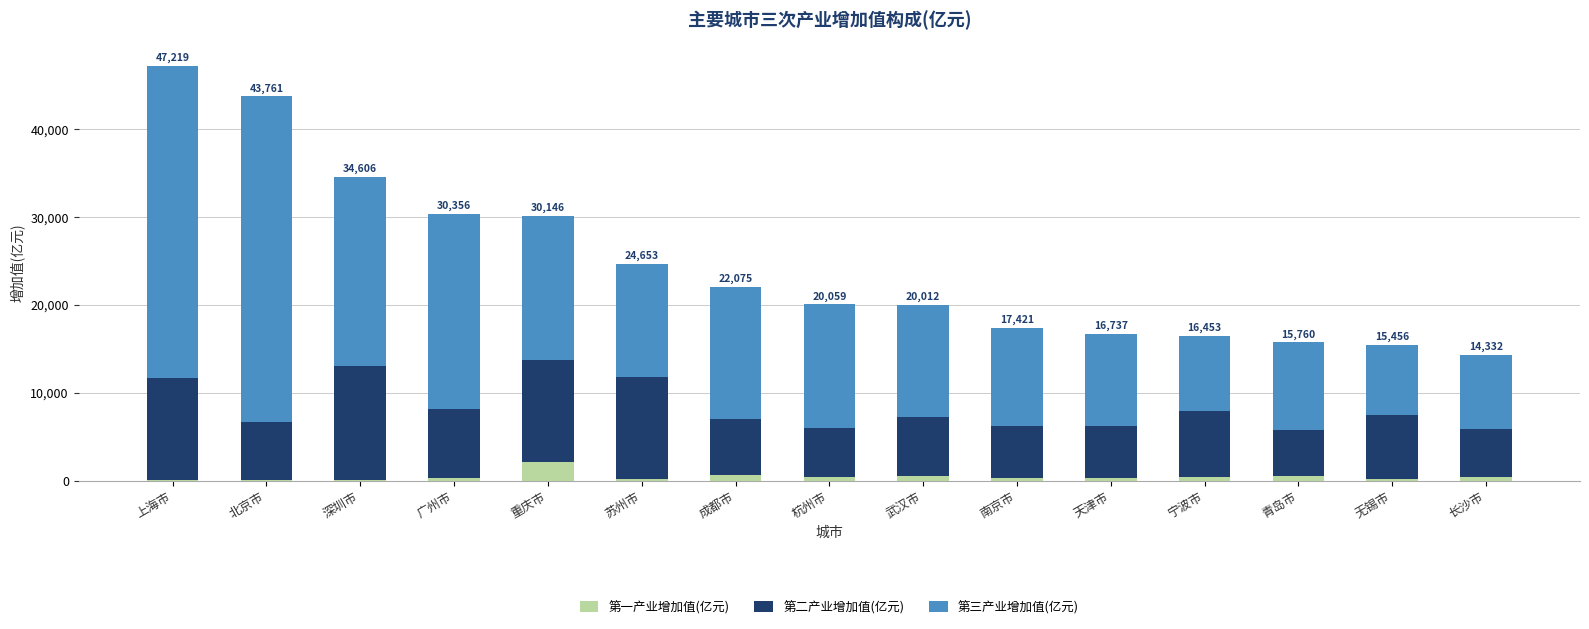

At which category is the sum across all series the highest?

上海市